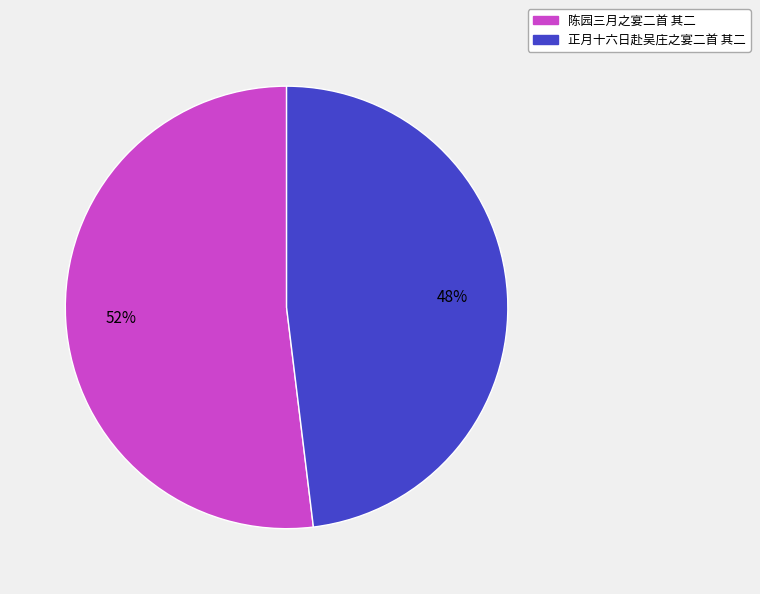

What is the majority slice?

陈园三月之宴二首 其二